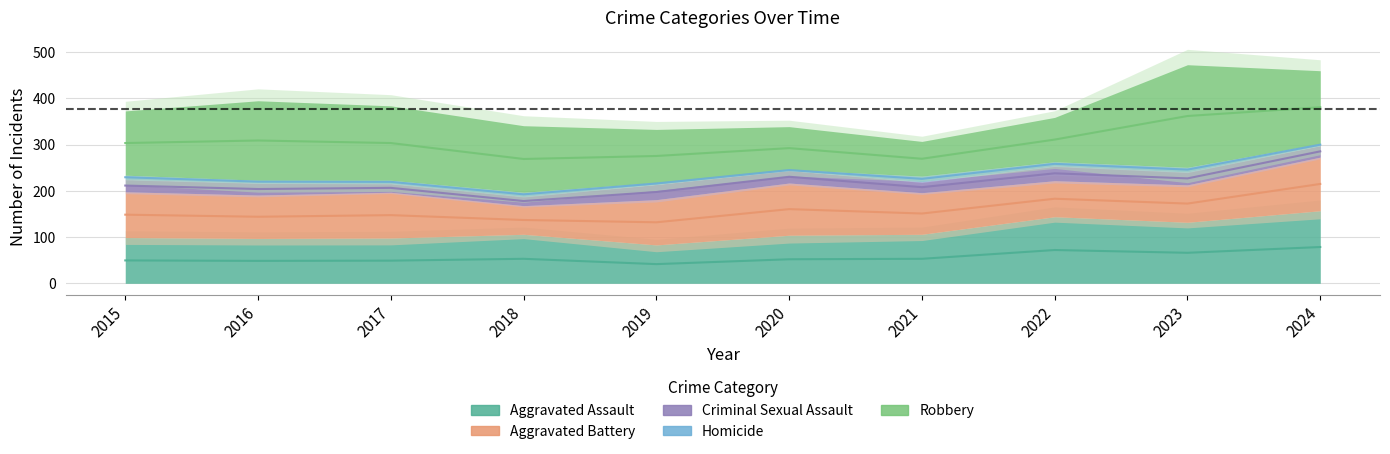

Rank the series by their maximum value, from highest to lowest.

Robbery, Aggravated Assault, Aggravated Battery, Criminal Sexual Assault, Homicide